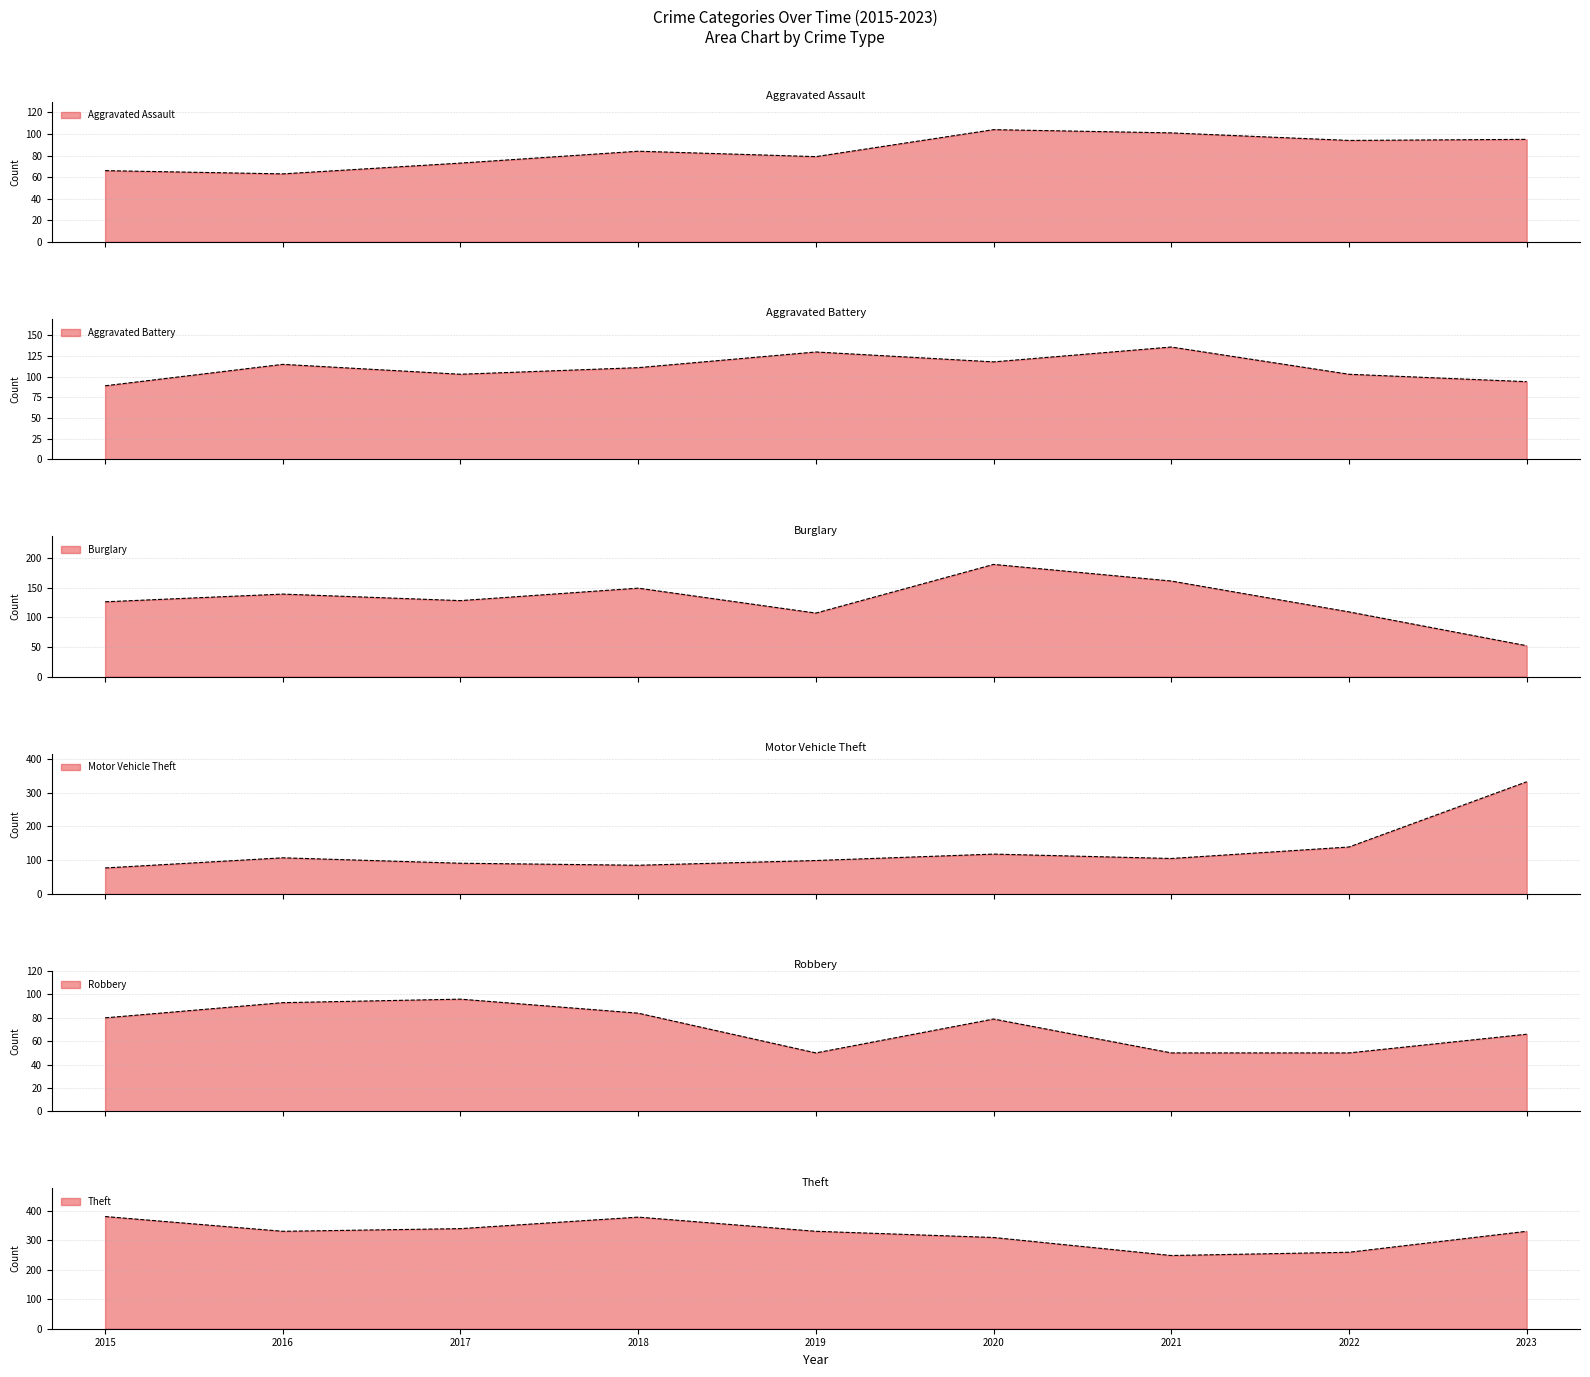

How many data points in Burglary are above 128?

4